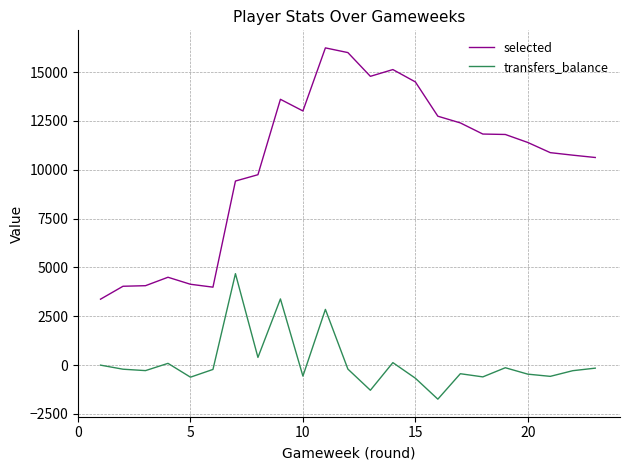

Does the chart display data point markers on the line(s)?

No